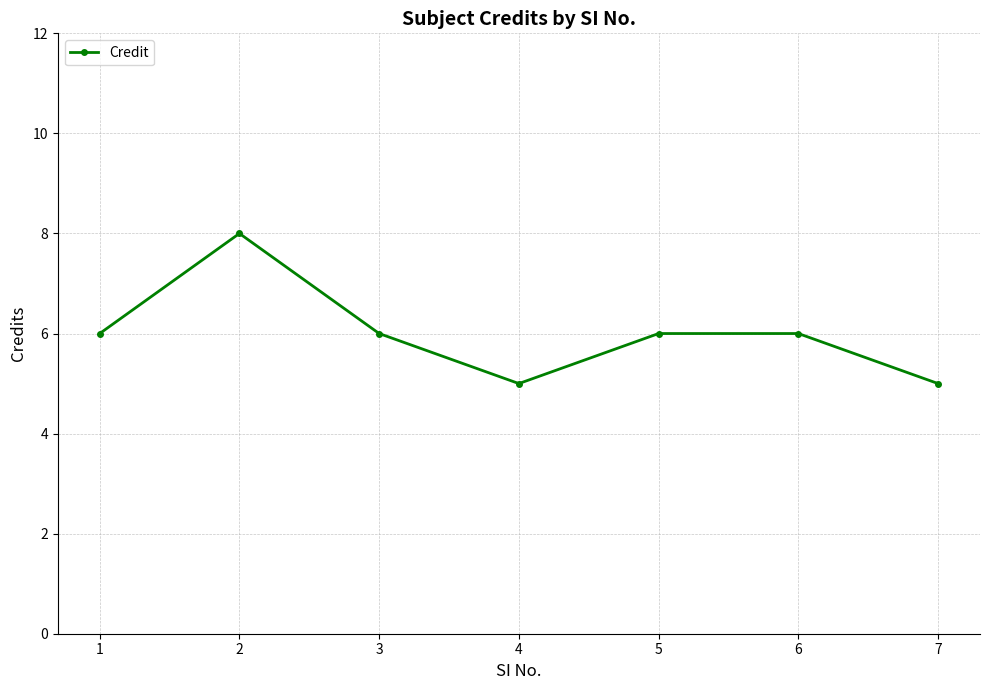

What is the value of the 7th point from the left?

5